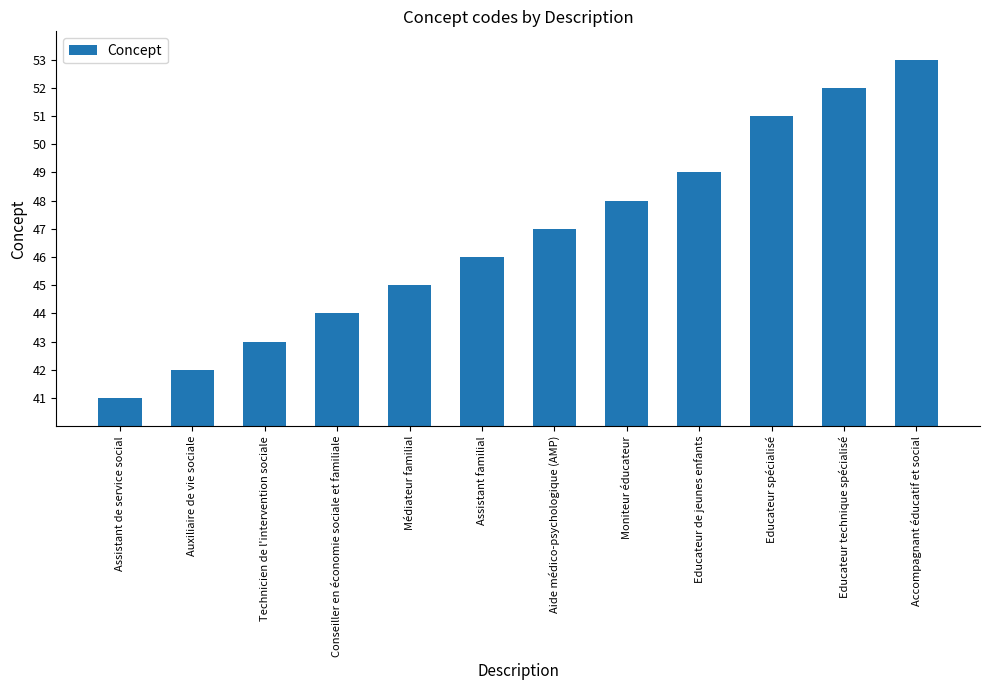

What is the smallest value displayed?

41